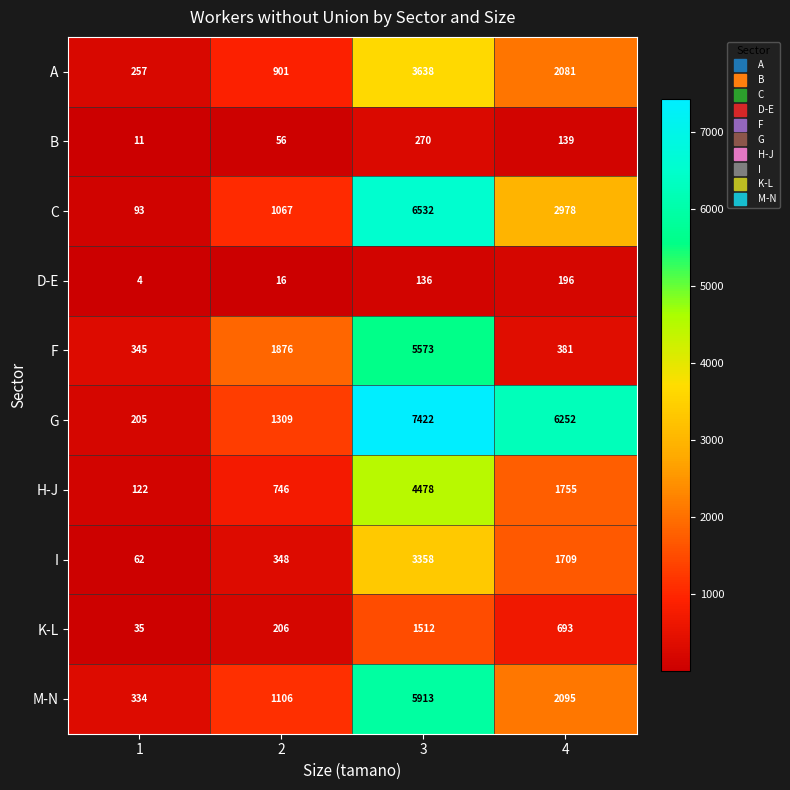

What is the difference between the maximum and second lowest values in the M-N series?

4807